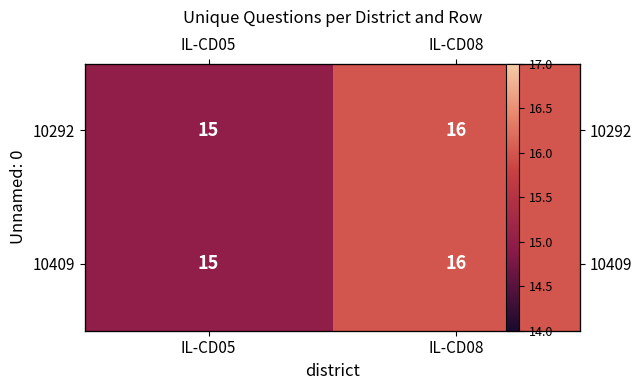

Rank the series at IL-CD05 from highest to lowest value.

10292, 10409